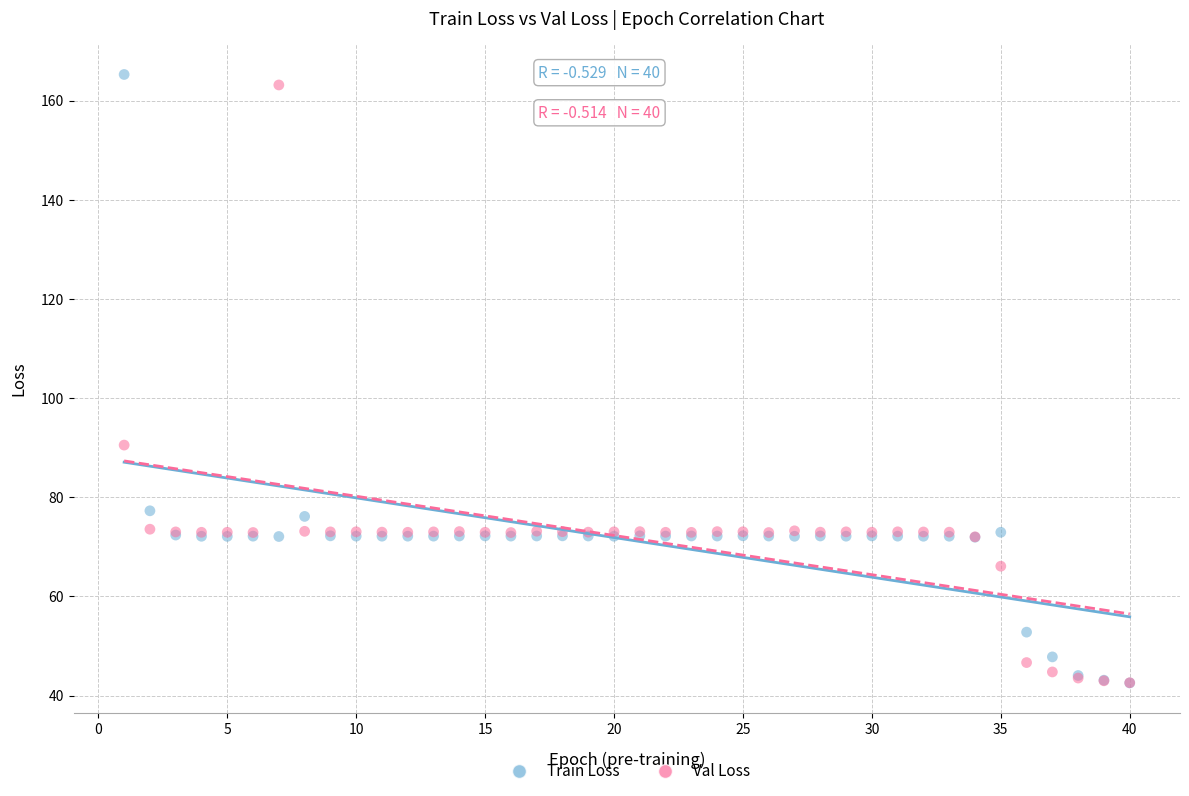

In the Train Loss series, what Y value is closest to 103?

77.3